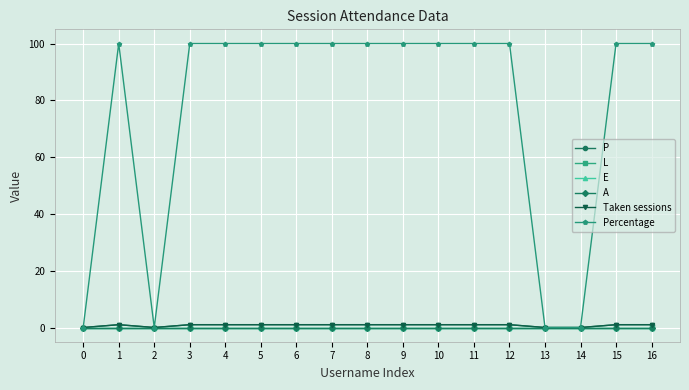

True or false: A has more than 0 points higher than both neighbors.

False